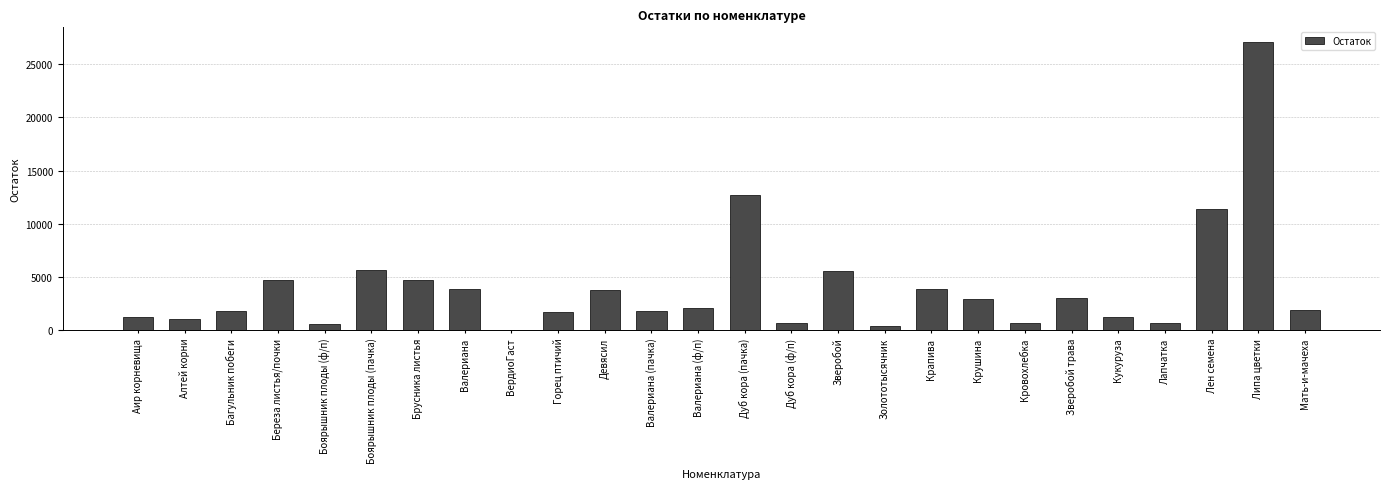

What is the maximum value shown in the chart?

27129.2